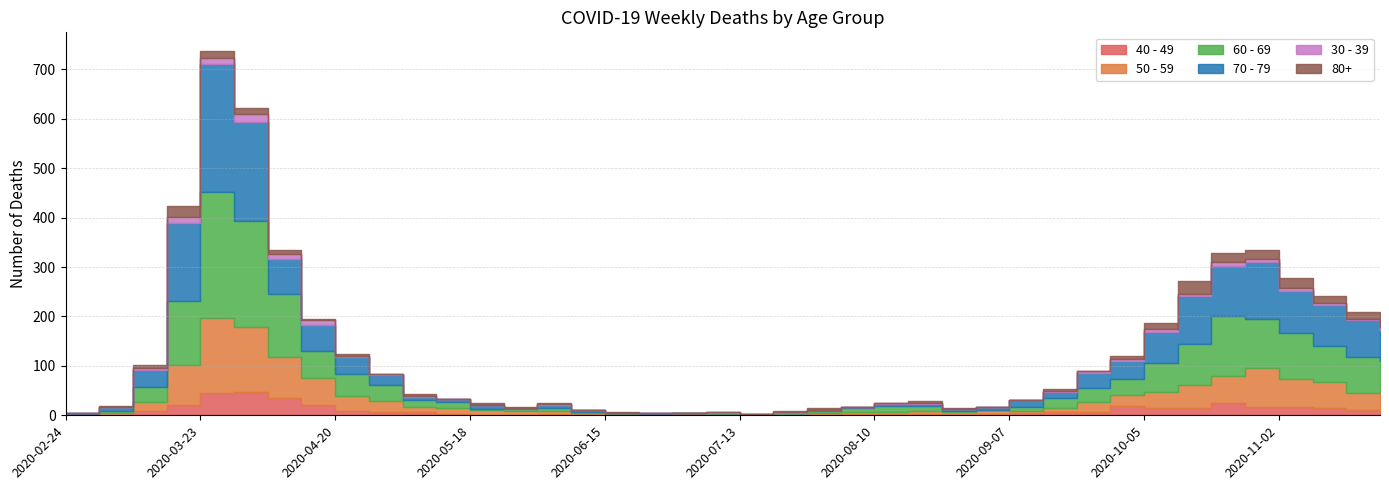

The value of 80+ at 2020-05-18 is 2. True or false?

False